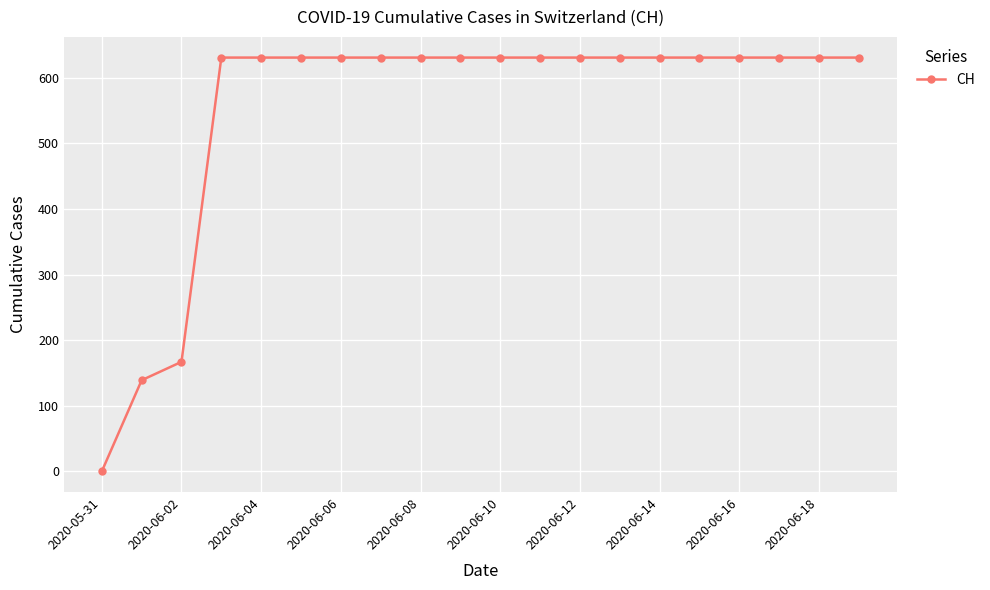

How many lines are shown in the chart?

1